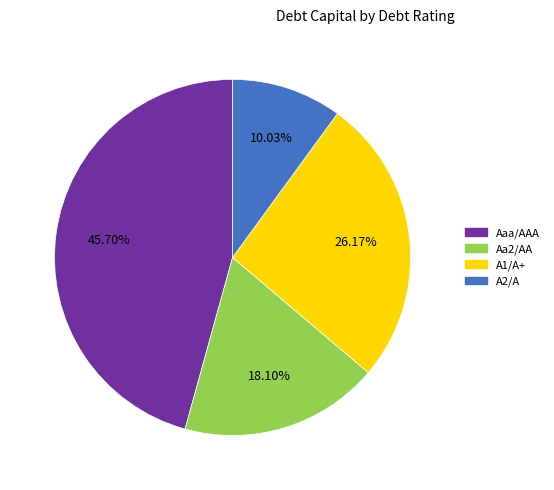

What percentage is the Aaa/AAA slice, to the nearest percent?

46%